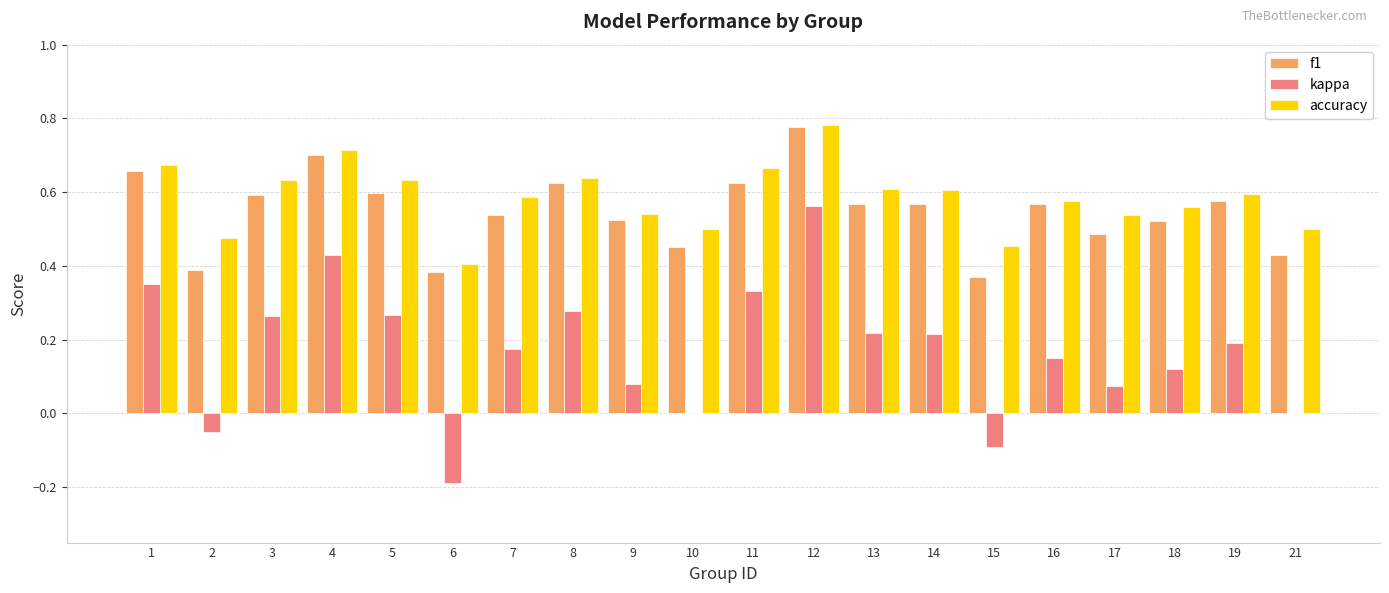

Between 3 and 7, which series saw the biggest shift?

kappa